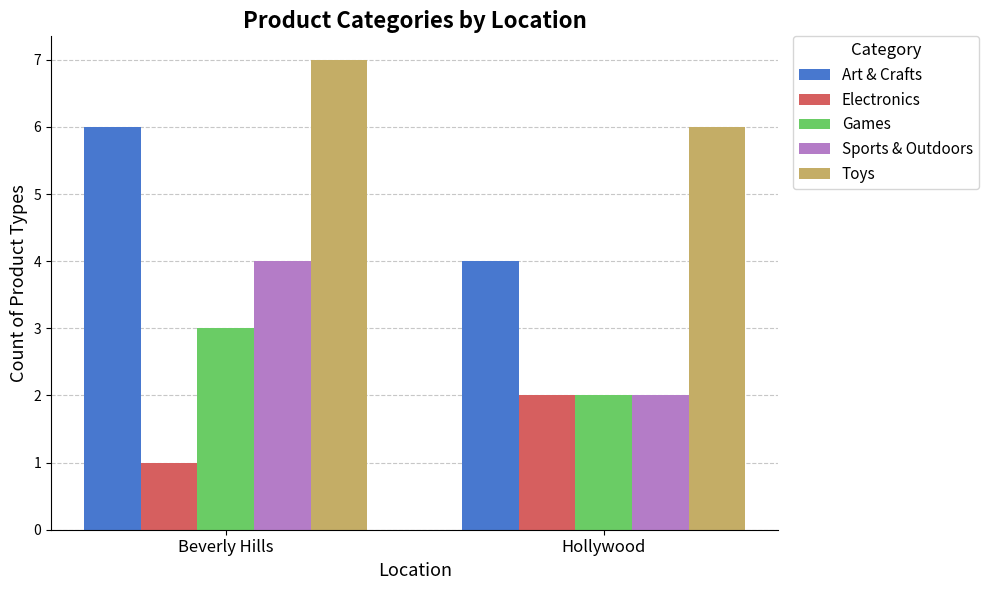

Rank the categories by Toys value from lowest to highest.

Hollywood, Beverly Hills